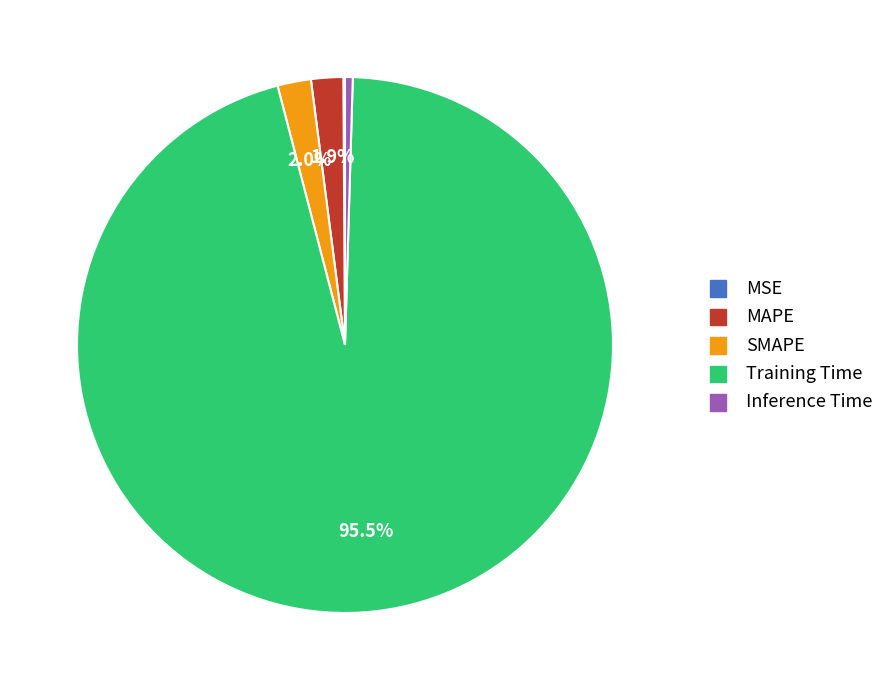

Which has a higher value, MAPE or Inference Time?

MAPE